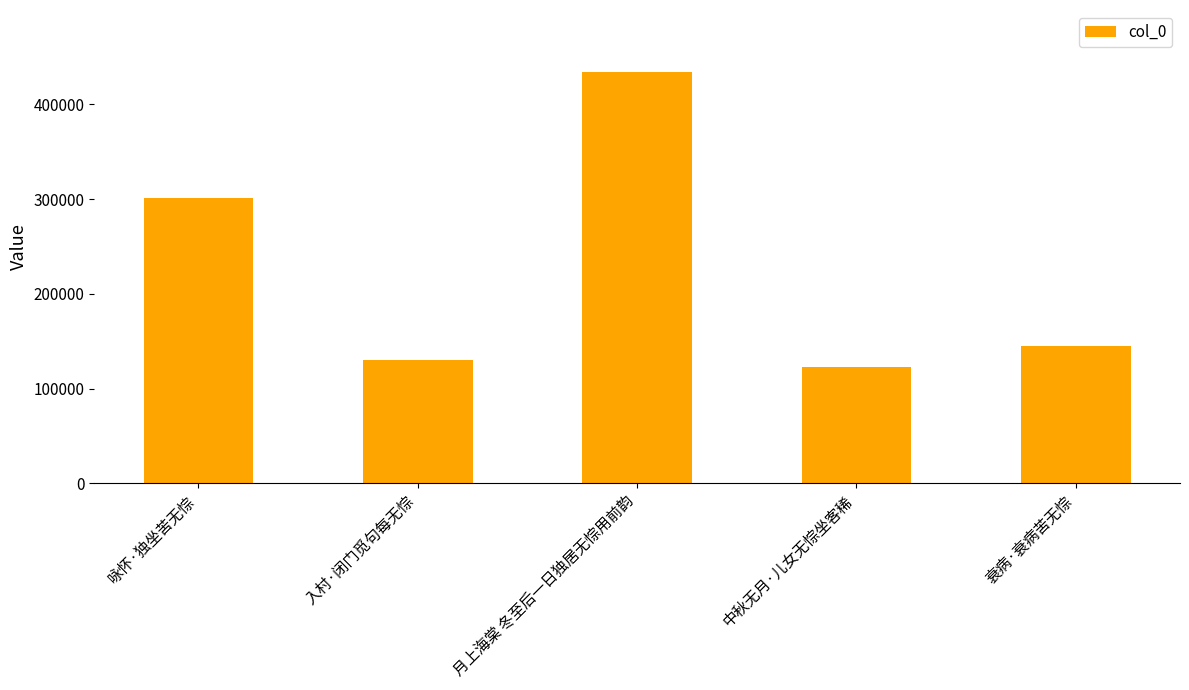

What is the difference between the second highest and minimum values?

177919